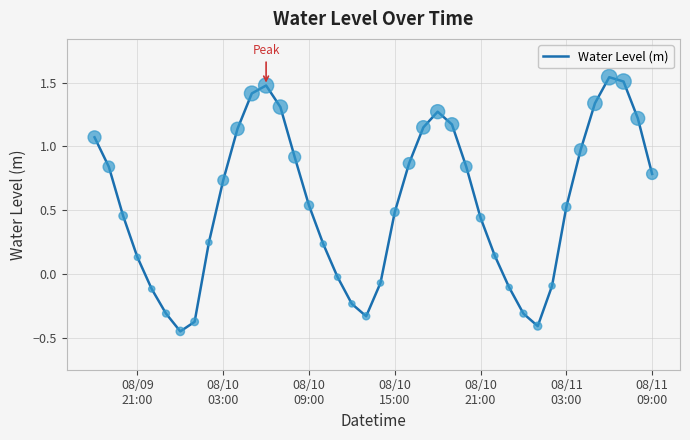

What is the difference between the maximum and minimum values?

2.0